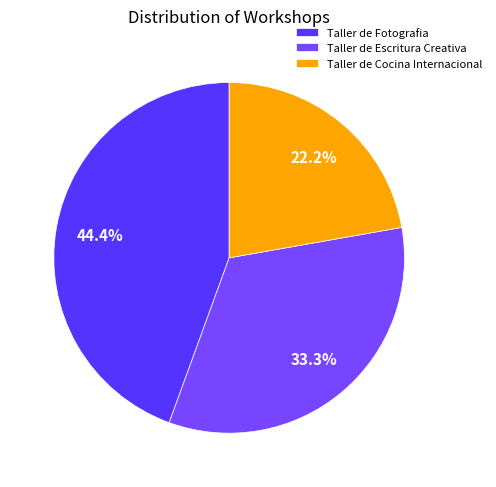

To the nearest percent, what is the combined percentage of Taller de Cocina Internacional and Taller de Fotografia?

67%